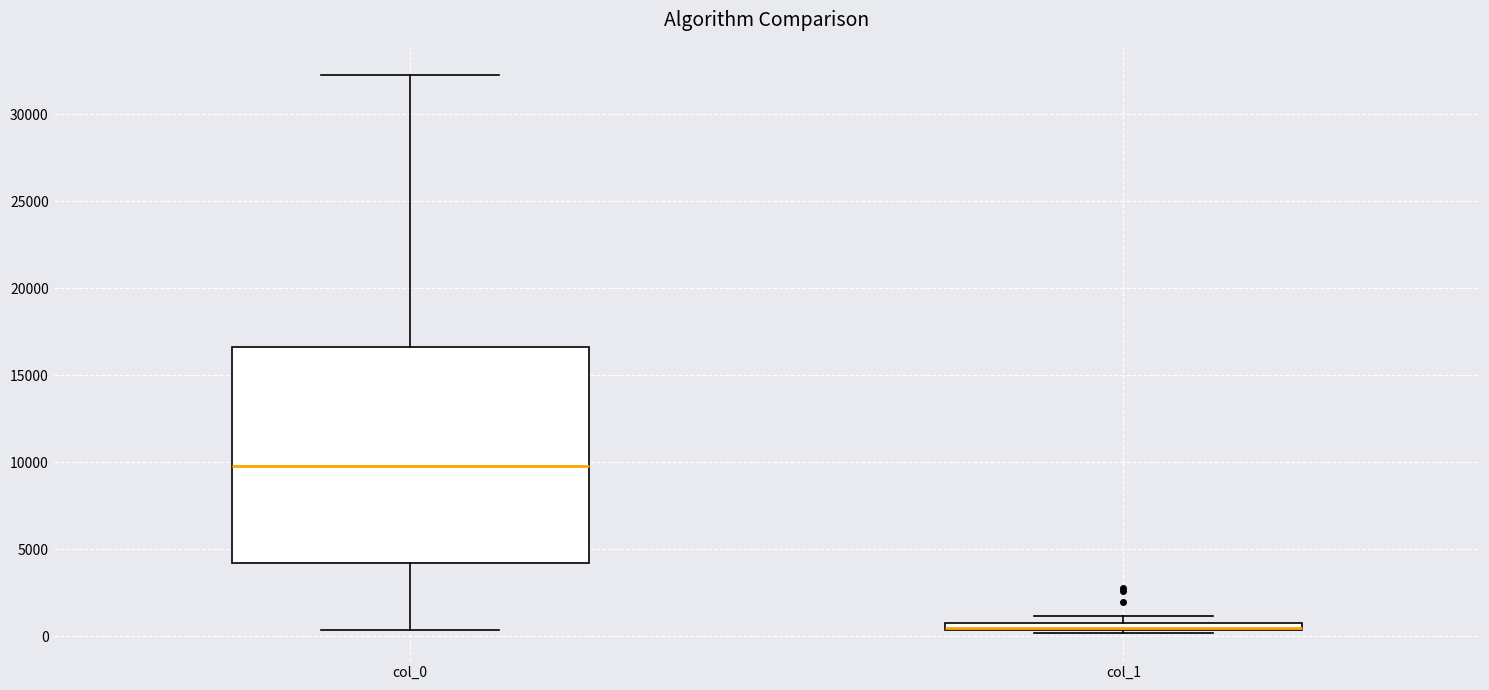

Comparing the boxes themselves (not the whiskers), which one is the tallest?

col_0